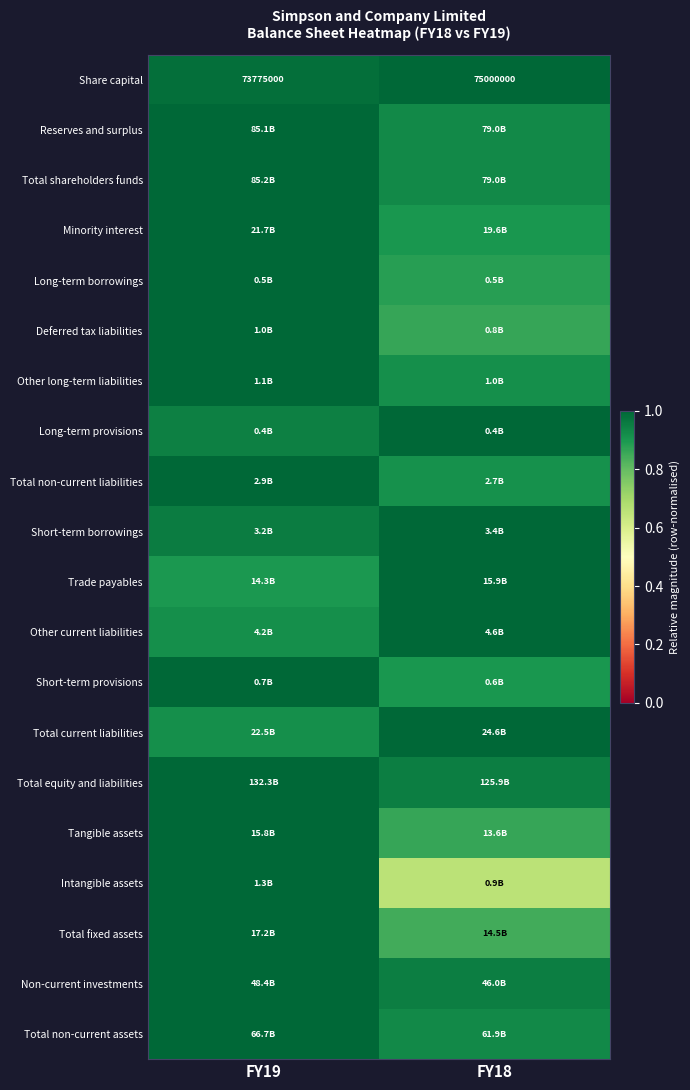

How many categories are shown in the chart?

2